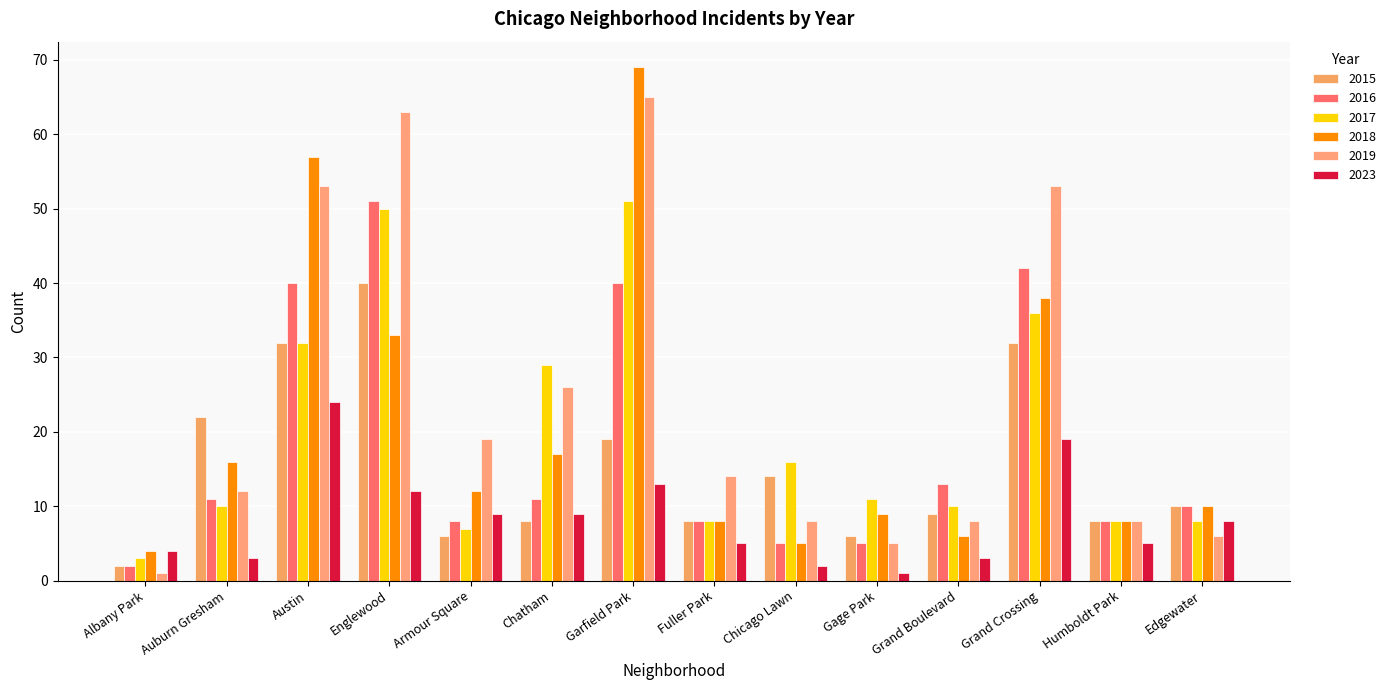

How many data points in 2018 are less than 12?

7